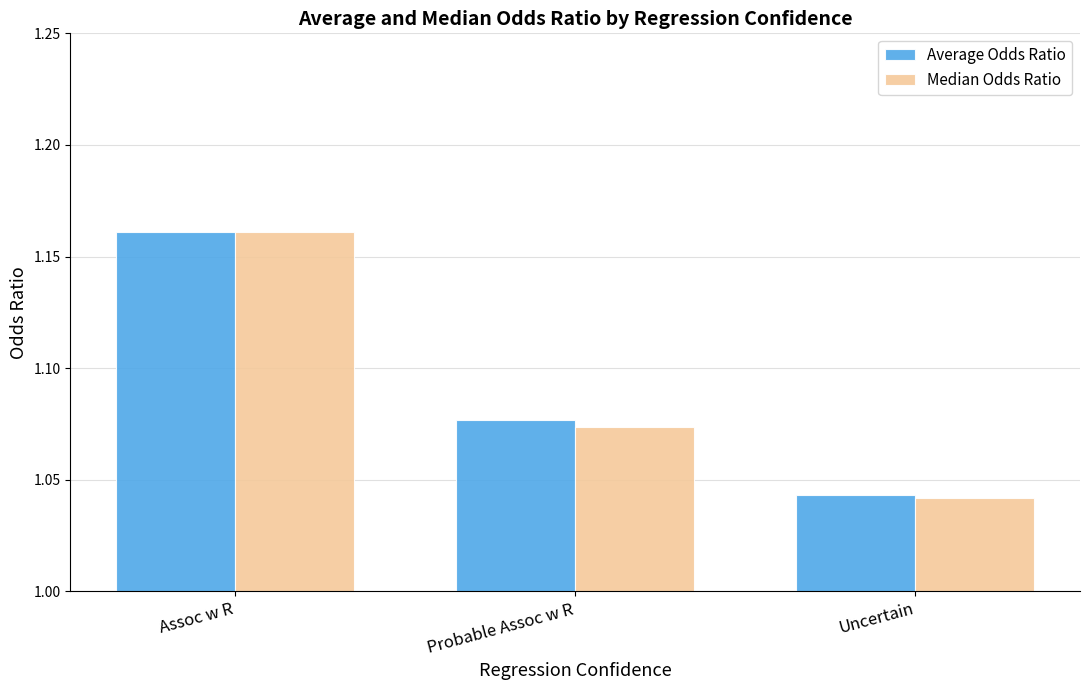

The Median Odds Ratio series shows 1.5 at Uncertain. True or false?

False